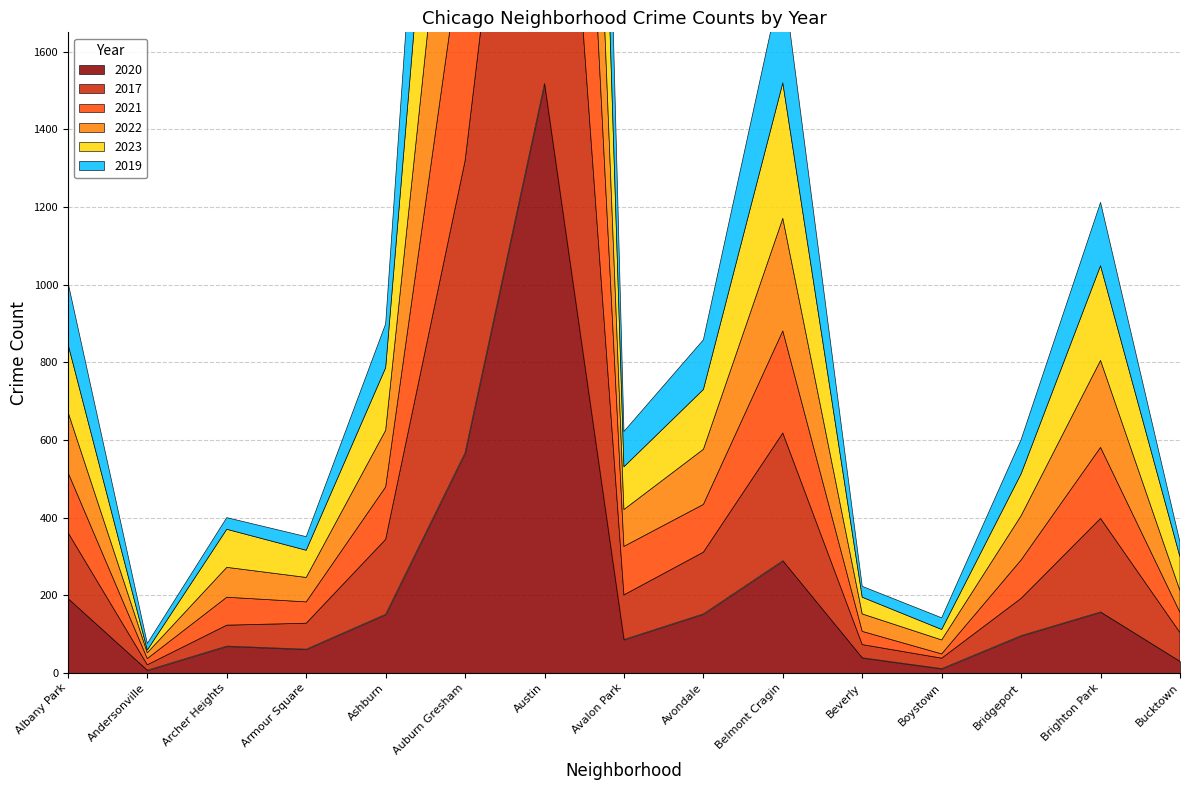

At which category is the sum across all series the highest?

Austin